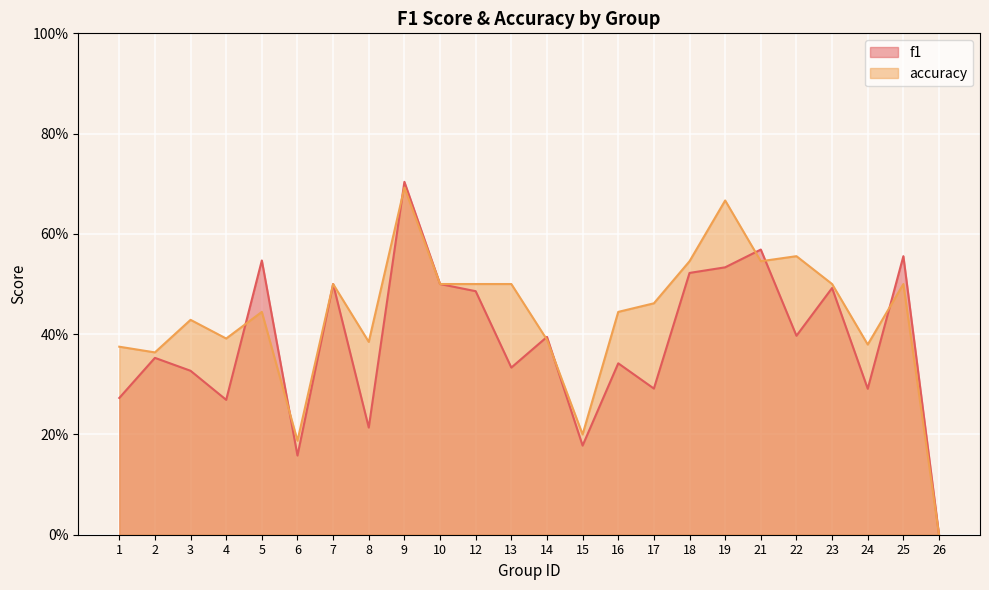

What value does the accuracy series have at 21?

0.5